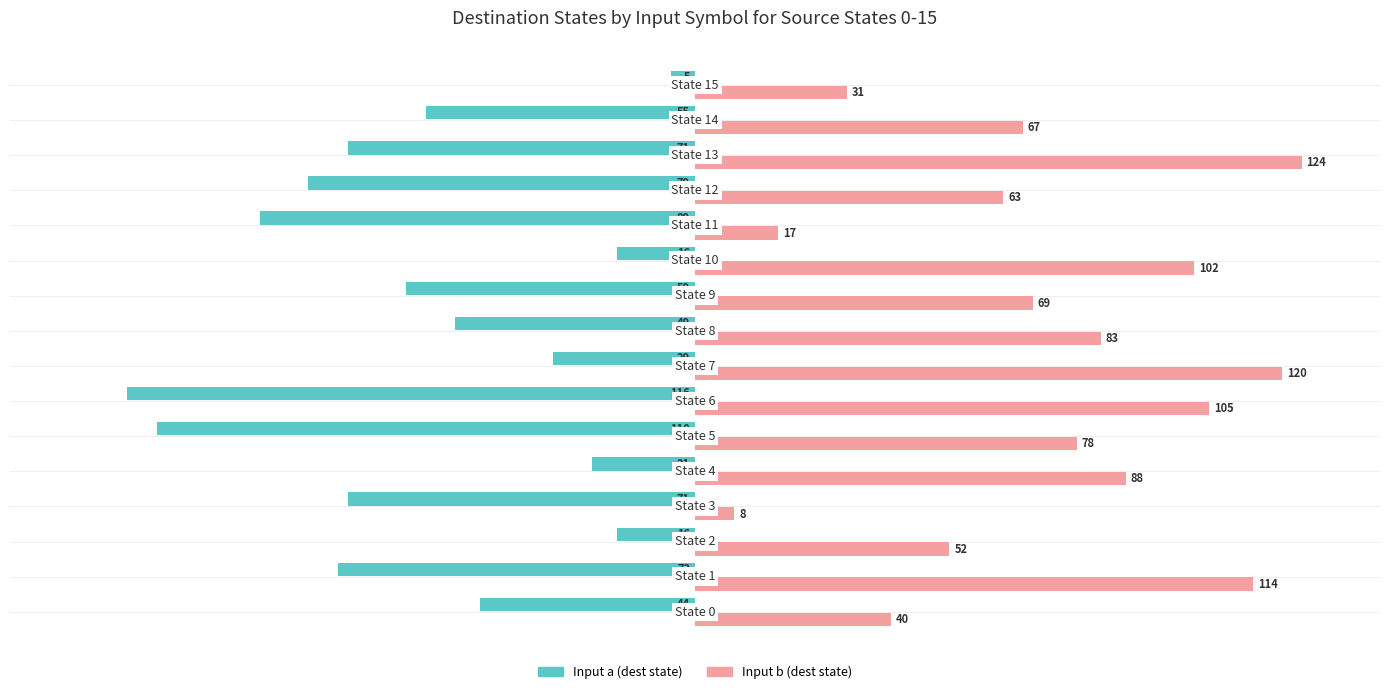

List the series in order of their peak value, highest first.

Input b (dest state), Input a (dest state)